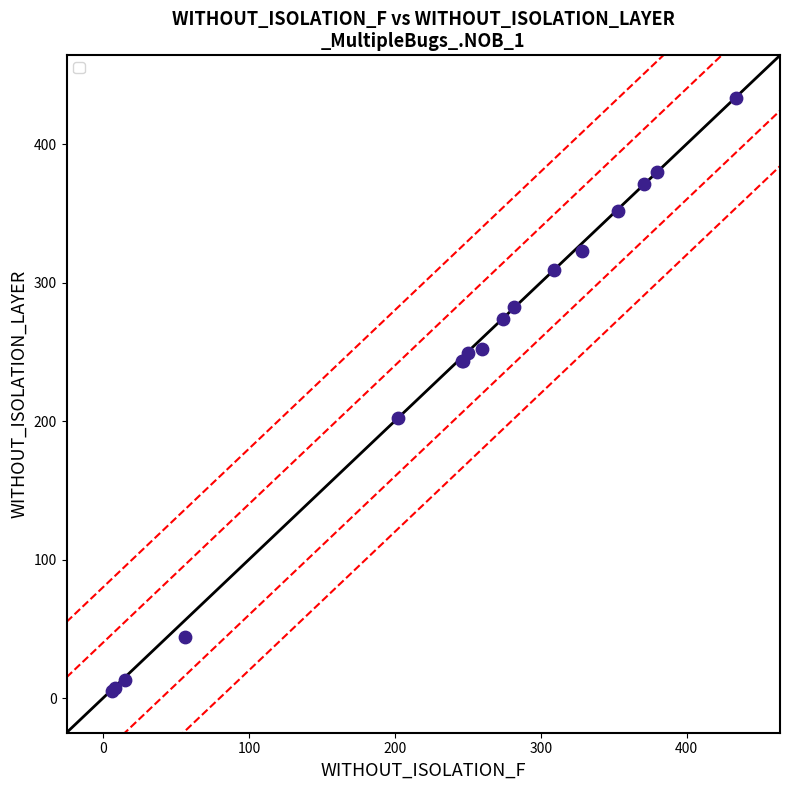

What Y value in the scatter plot is closest to 219?

202